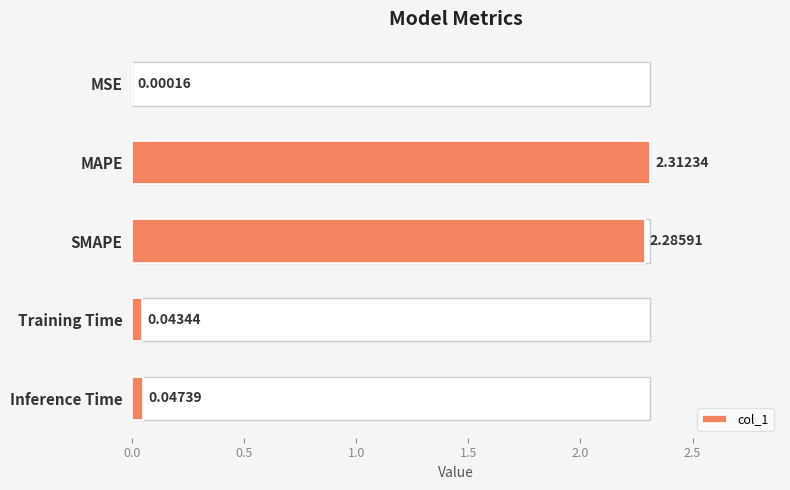

Are the bars grouped side by side (vs. stacked)?

No